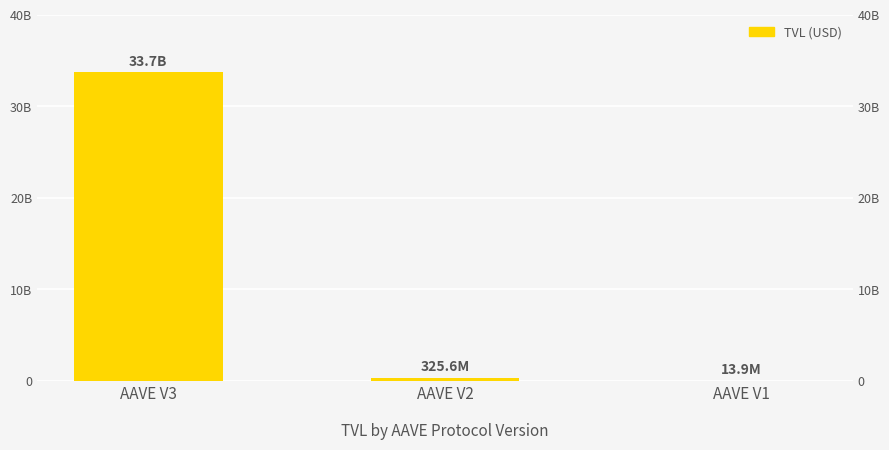

True or false: the data shows 13909337.4 at AAVE V1.

True